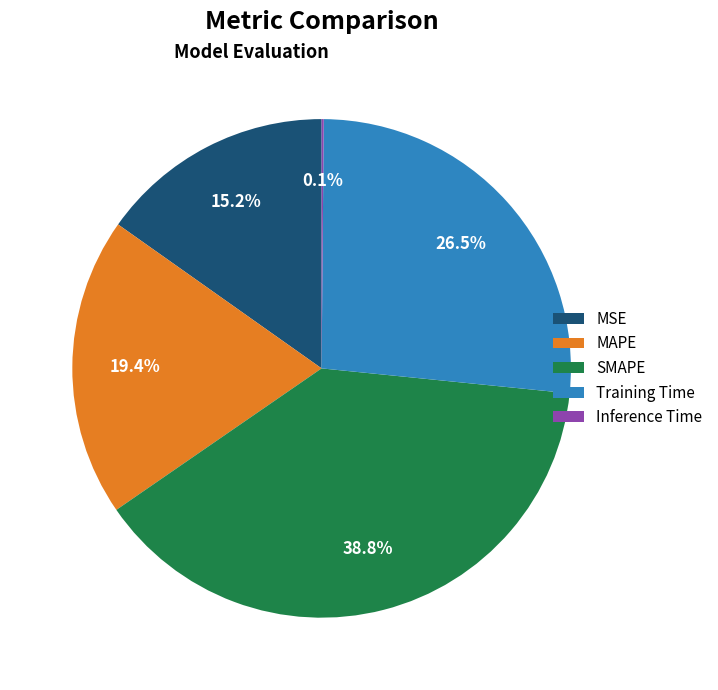

Combined, do MSE and Training Time account for over 50%?

No